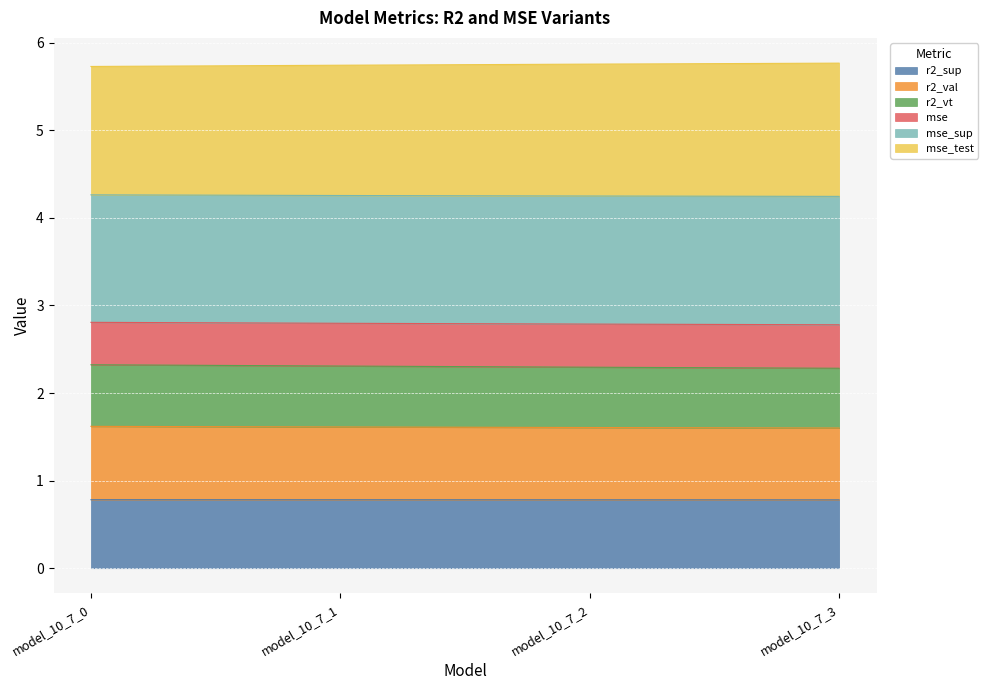

True or false: r2_val and mse intersect in this chart.

False